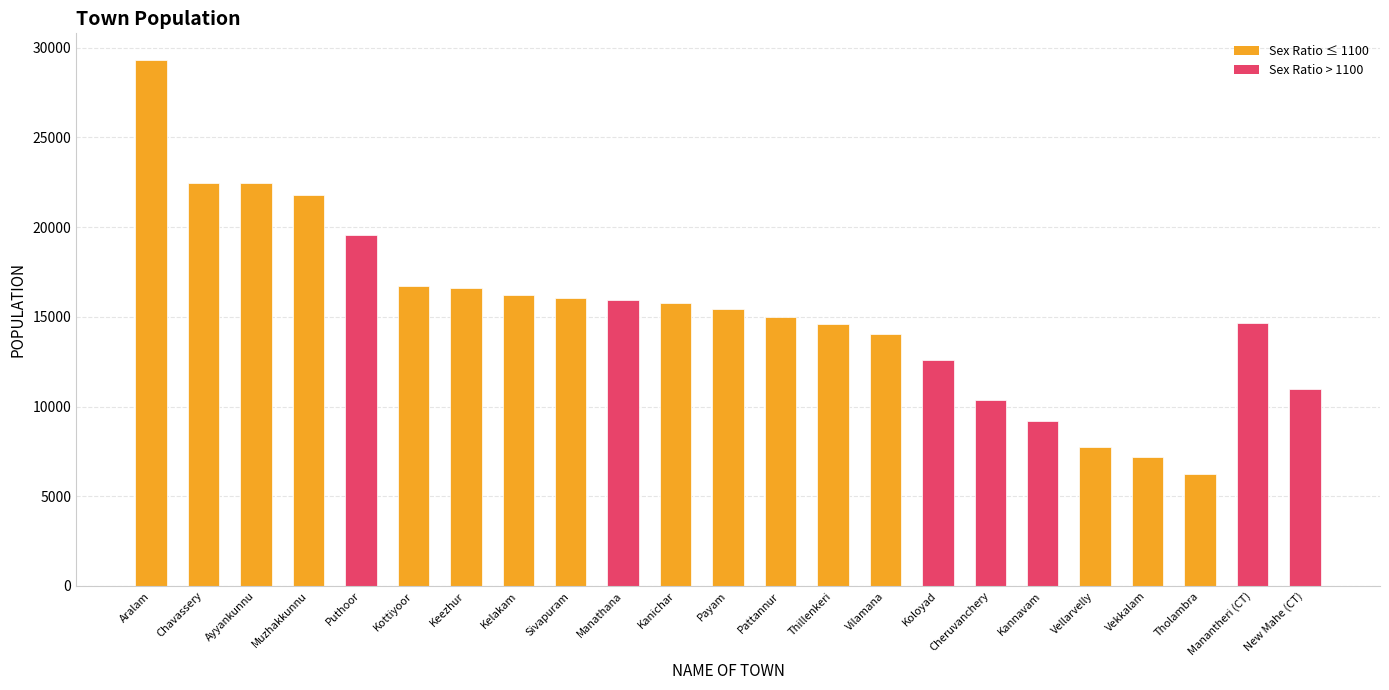

How many bars are there in total?

23